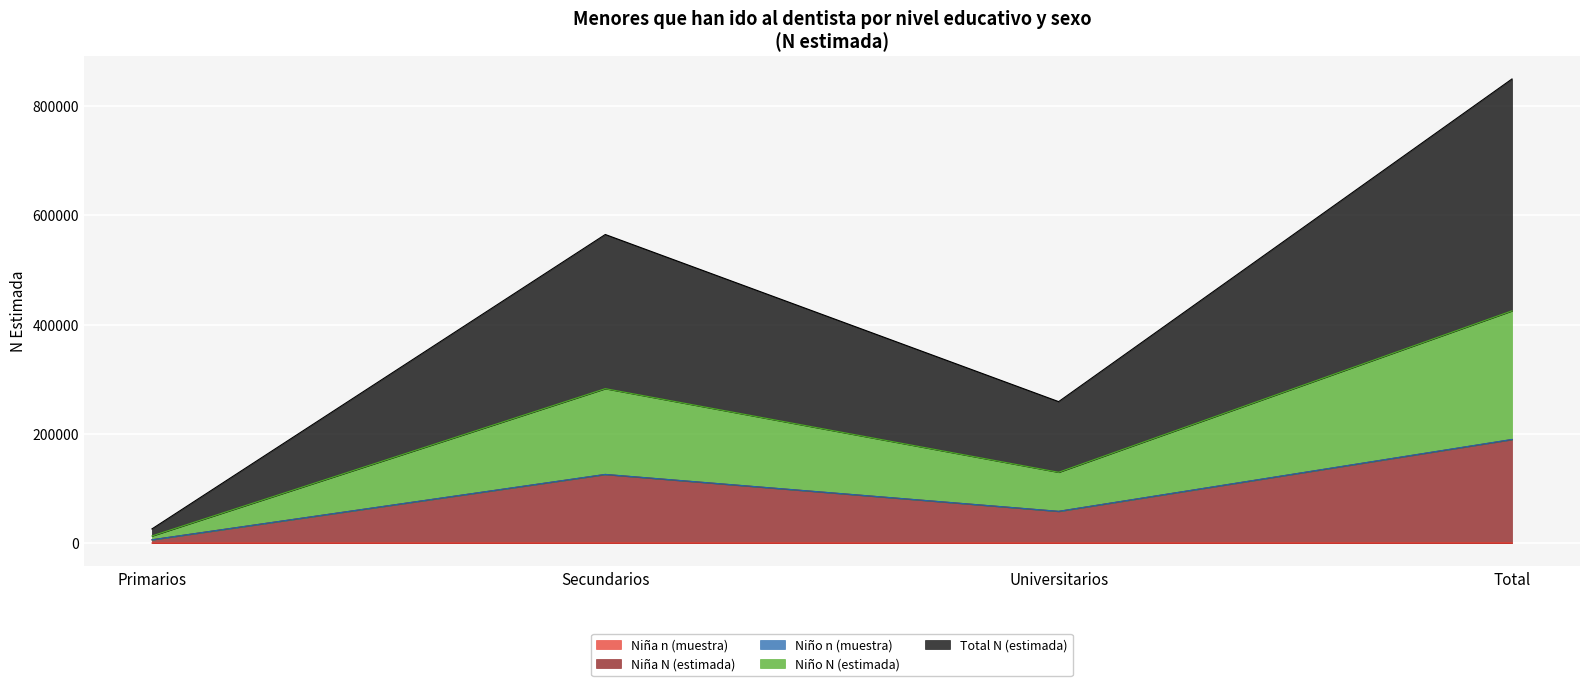

Where does the Niña N (estimada) series first go above 125548?

Total